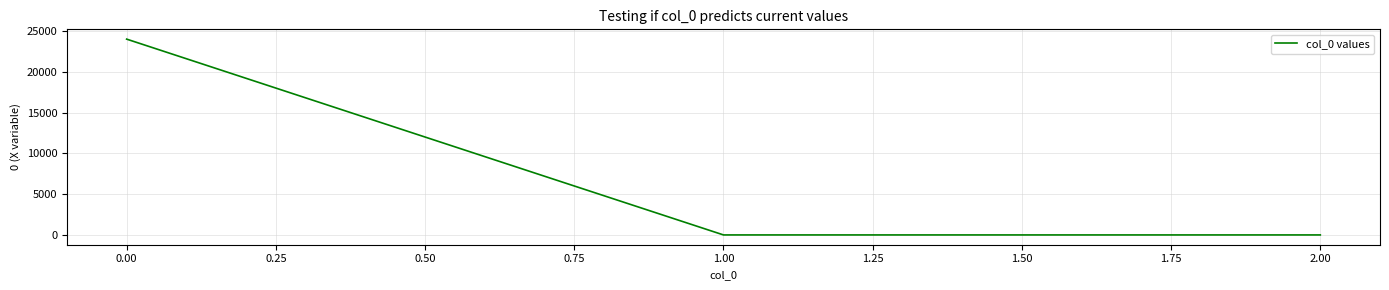

Is it true that the value at 0.00 is 24041.5?

True